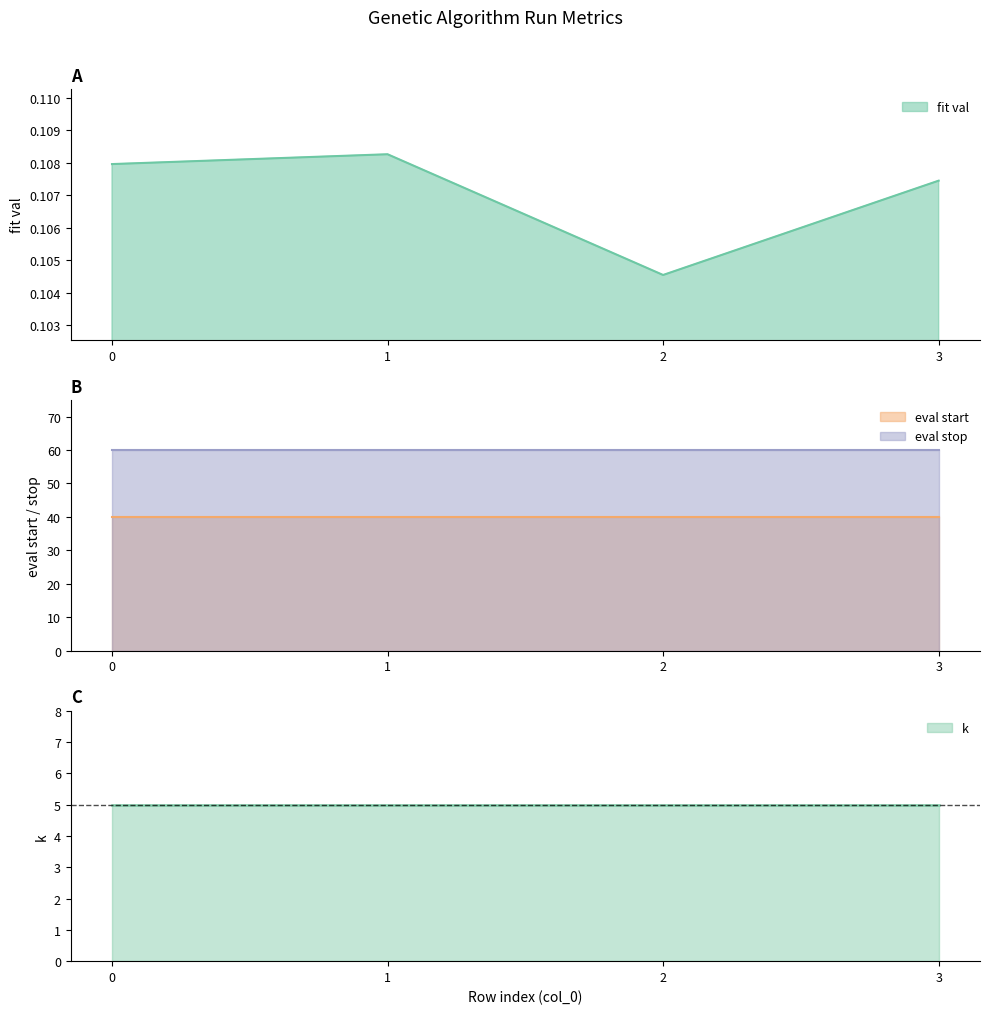

Does the chart have visible grid lines?

No